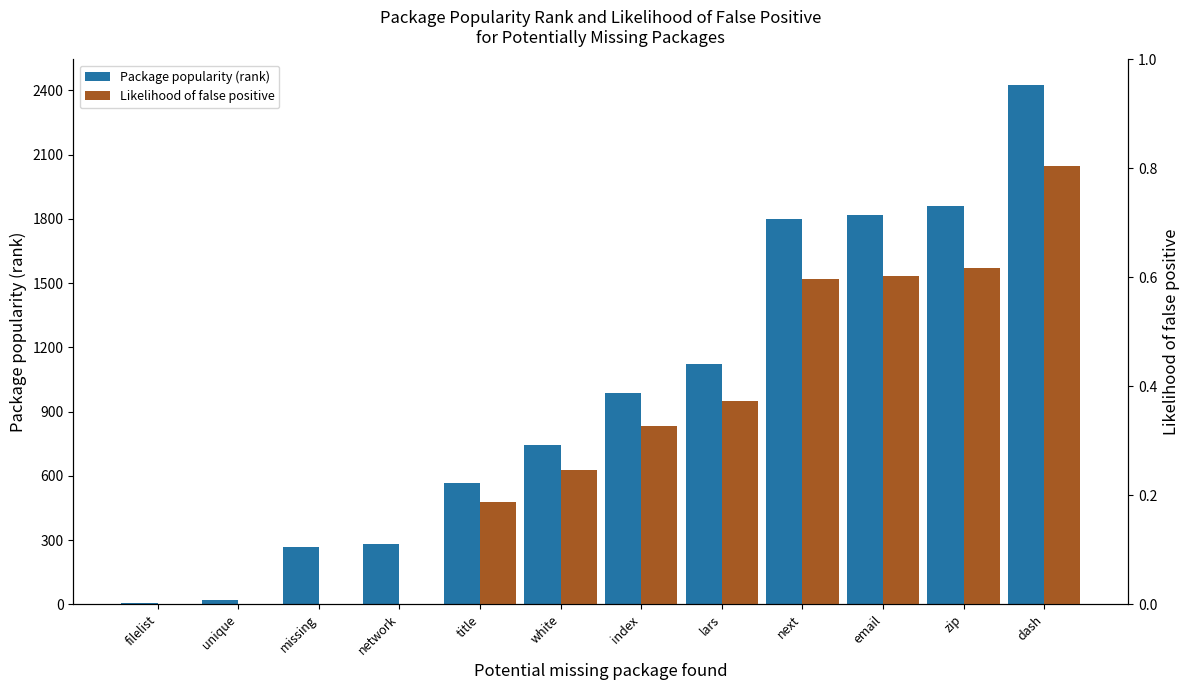

List the series in order of their peak value, highest first.

Package popularity (rank), Likelihood of false positive